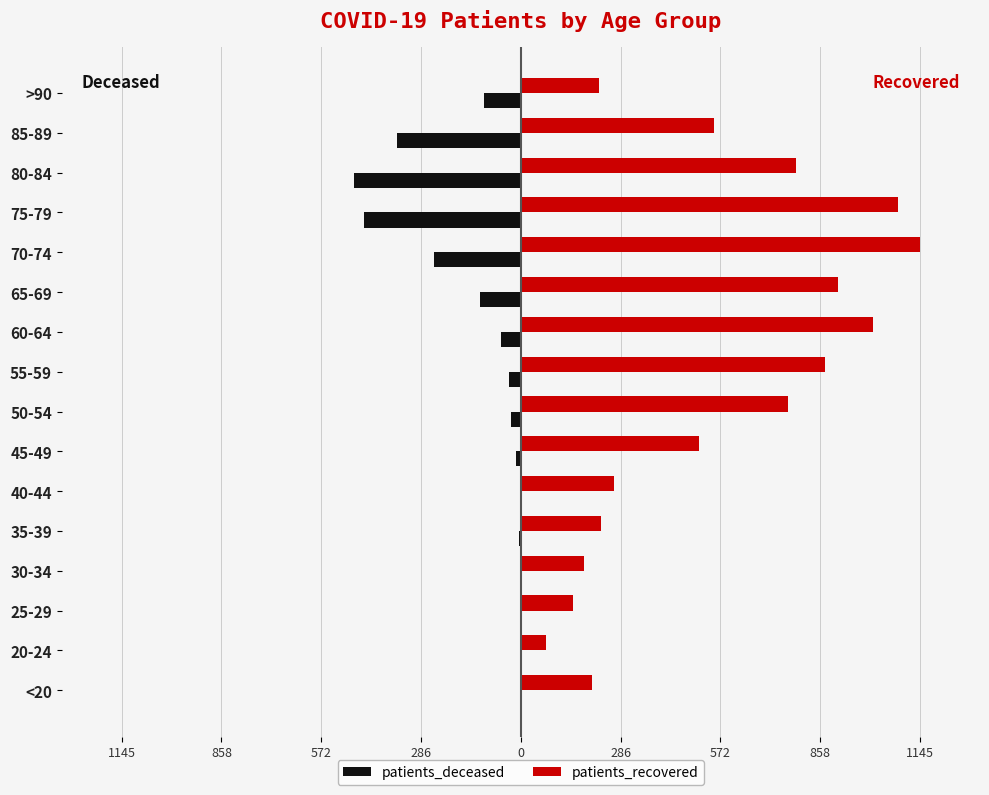

What are all the series names shown in the legend?

patients_deceased, patients_recovered